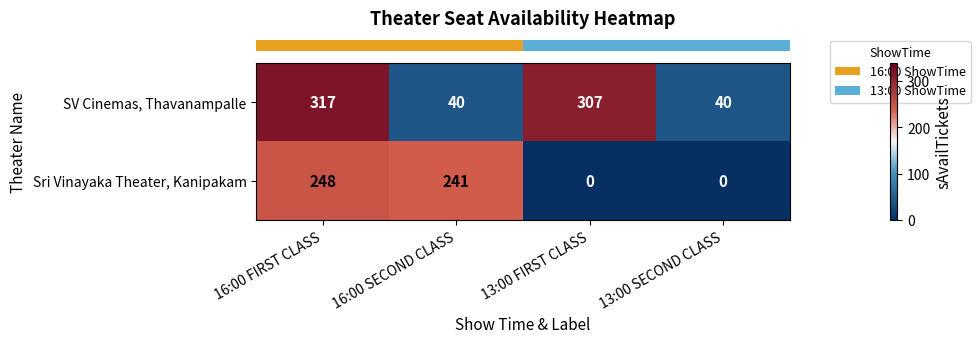

List the series in order of their overall mean, lowest first.

Sri Vinayaka Theater, Kanipakam, SV Cinemas, Thavanampalle